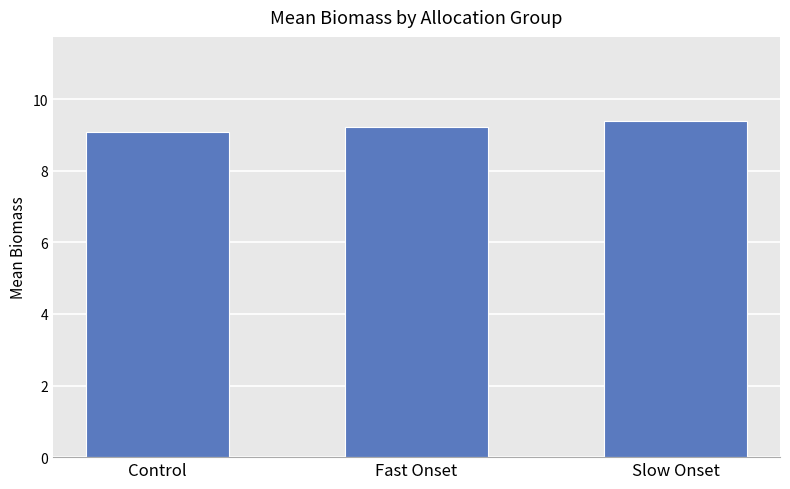

Rank the categories by value from highest to lowest.

Slow Onset, Fast Onset, Control